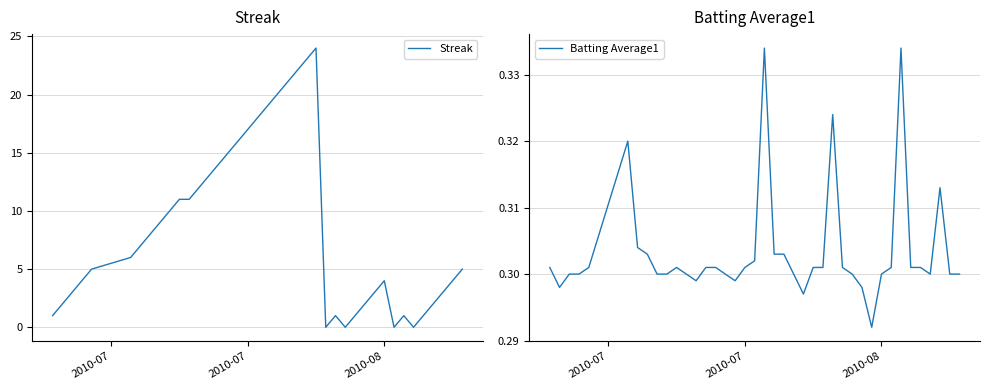

Which series has the largest total across all categories?

Streak